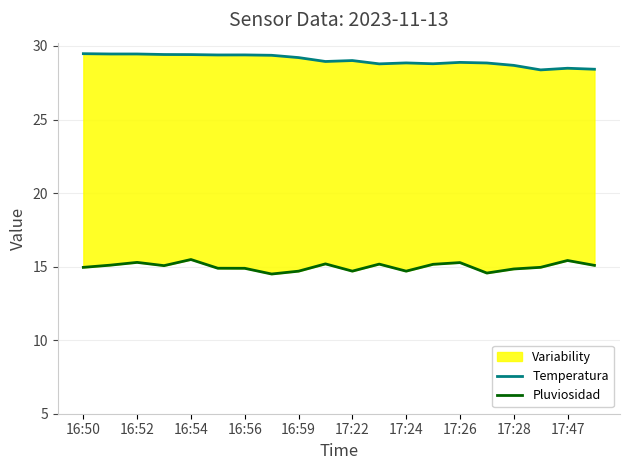

True or false: Pluviosidad has more than 0 interior local peaks.

True